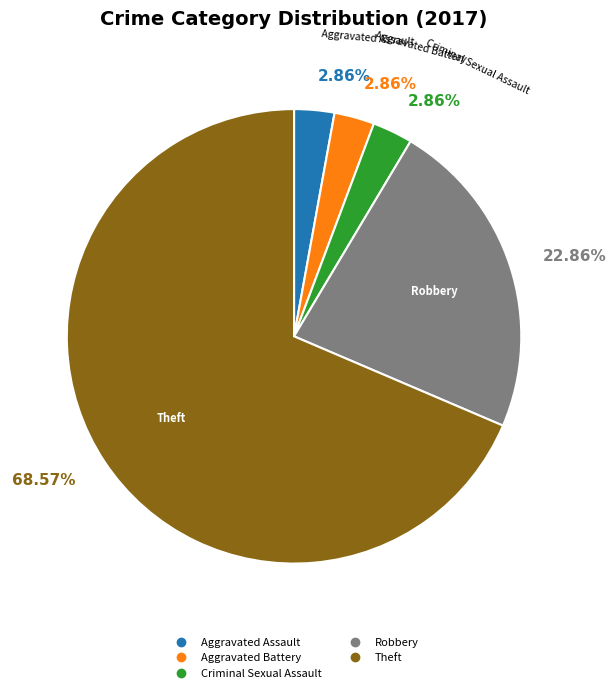

Does any single category account for the majority?

Yes